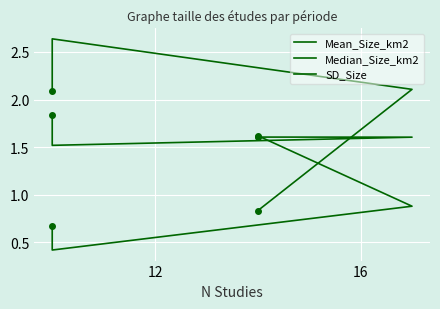

How many lines are shown in the chart?

3